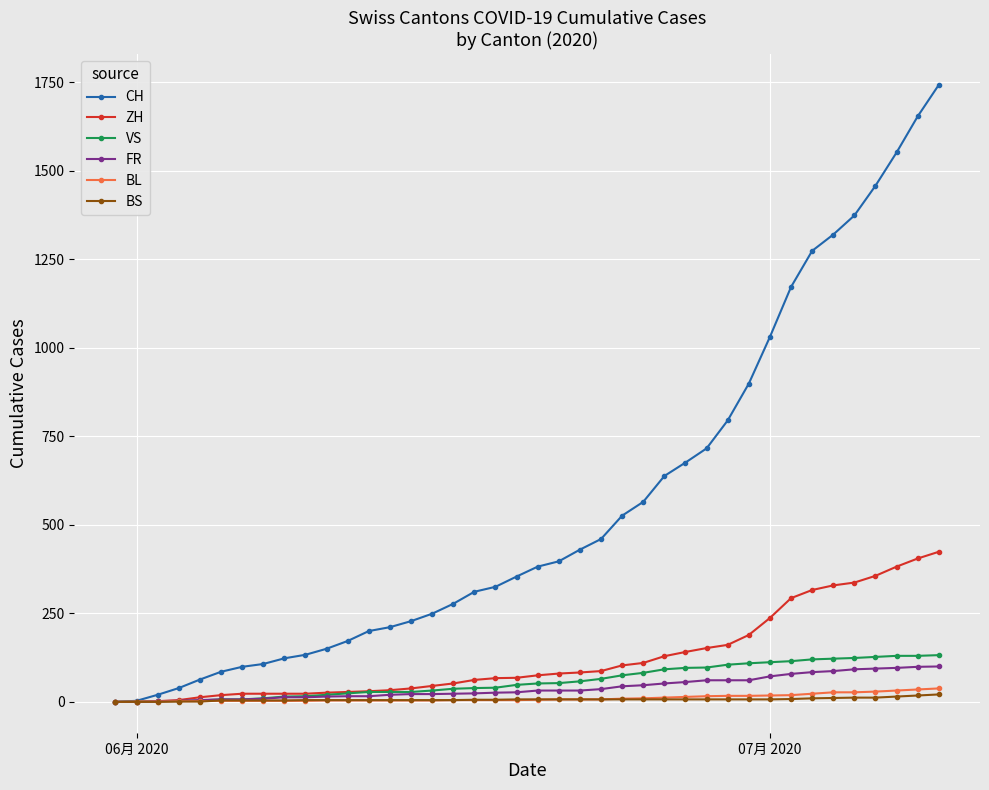

Count the number of data series in this chart.

6